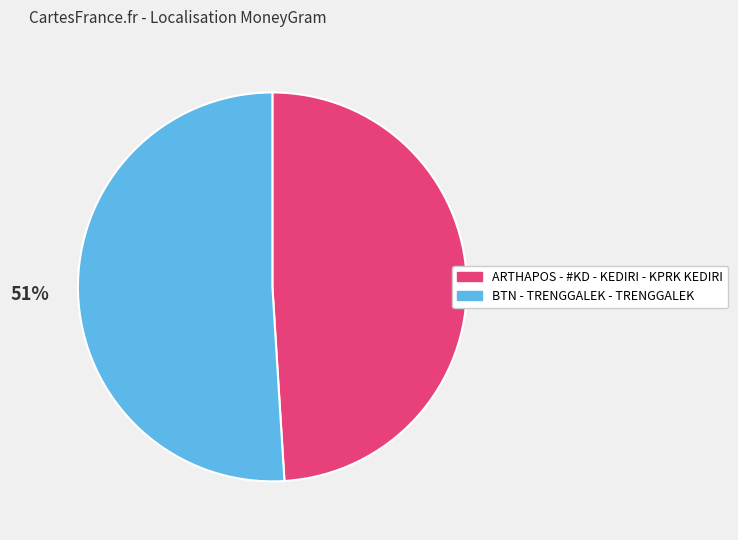

The BTN - TRENGGALEK - TRENGGALEK slice represents 51% of the pie. True or false?

True